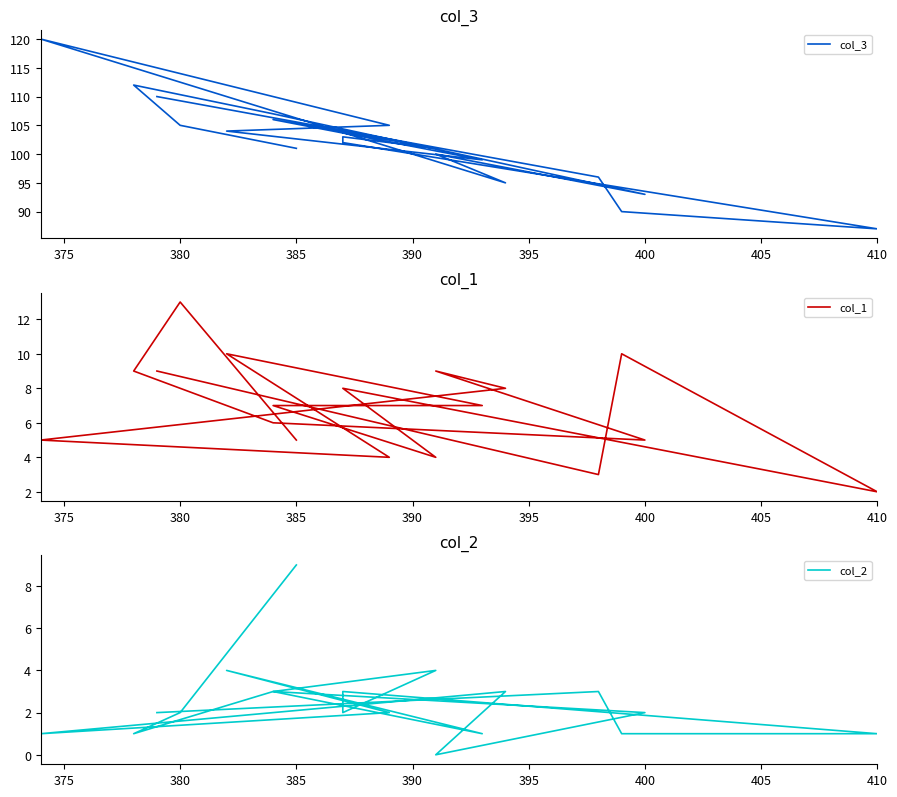

Count the number of data series in this chart.

3